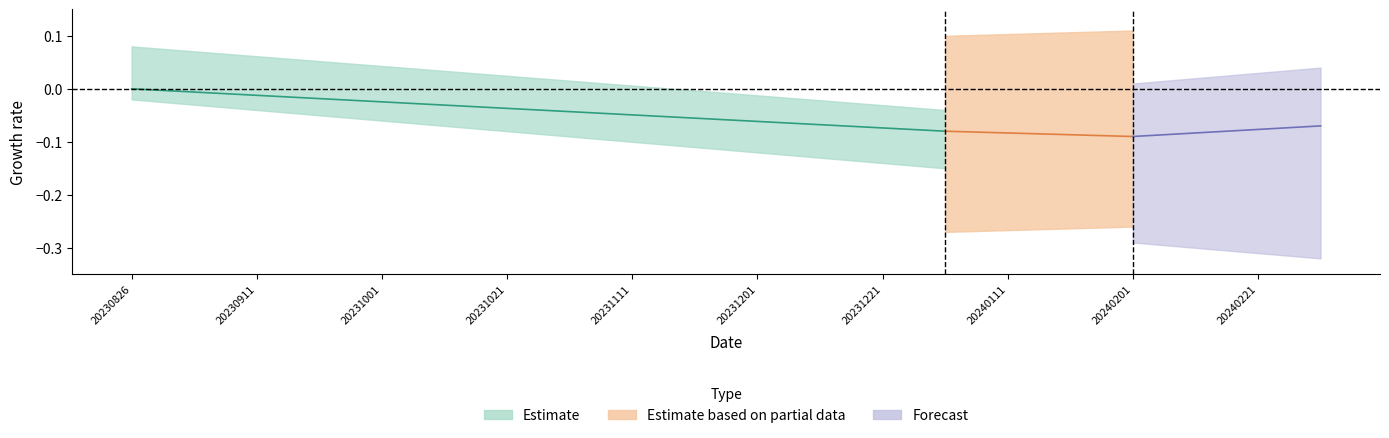

Does the chart have visible grid lines?

No